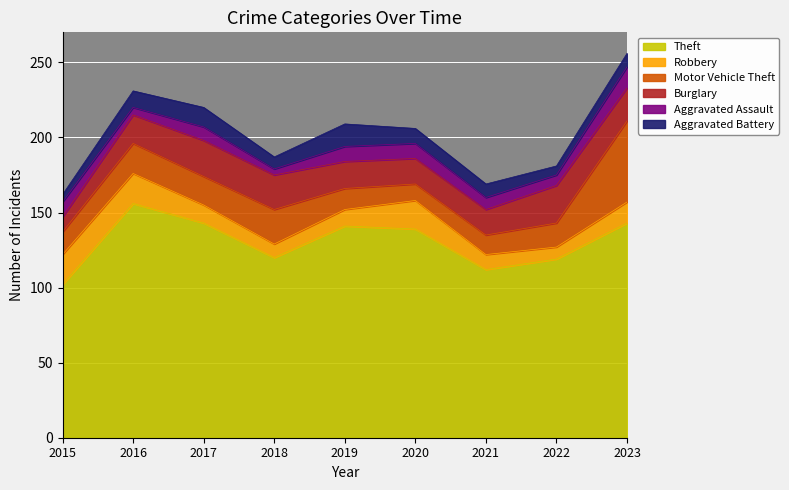

Where does the Theft series first go above 139?

2016